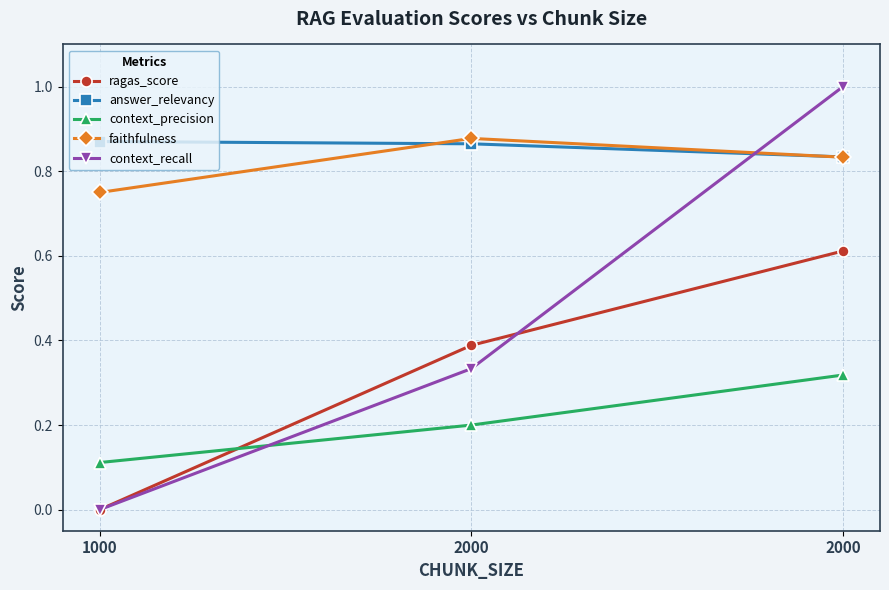

List the series in order of their peak value, highest first.

context_recall, faithfulness, answer_relevancy, ragas_score, context_precision